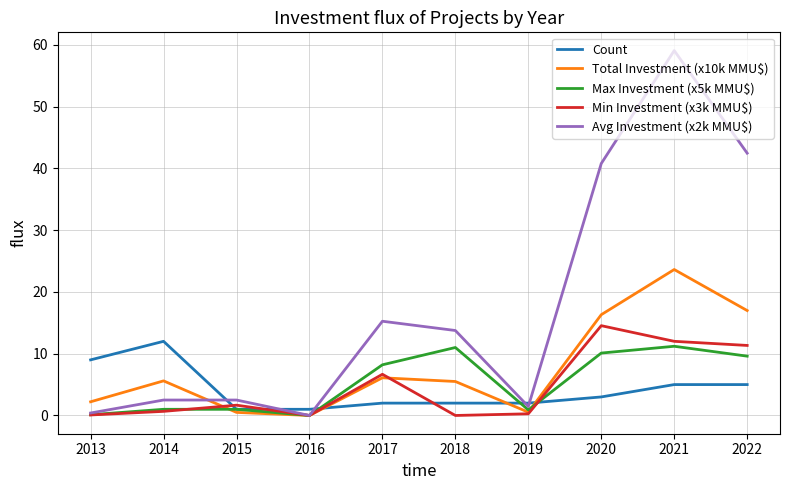

How many lines are shown in the chart?

5